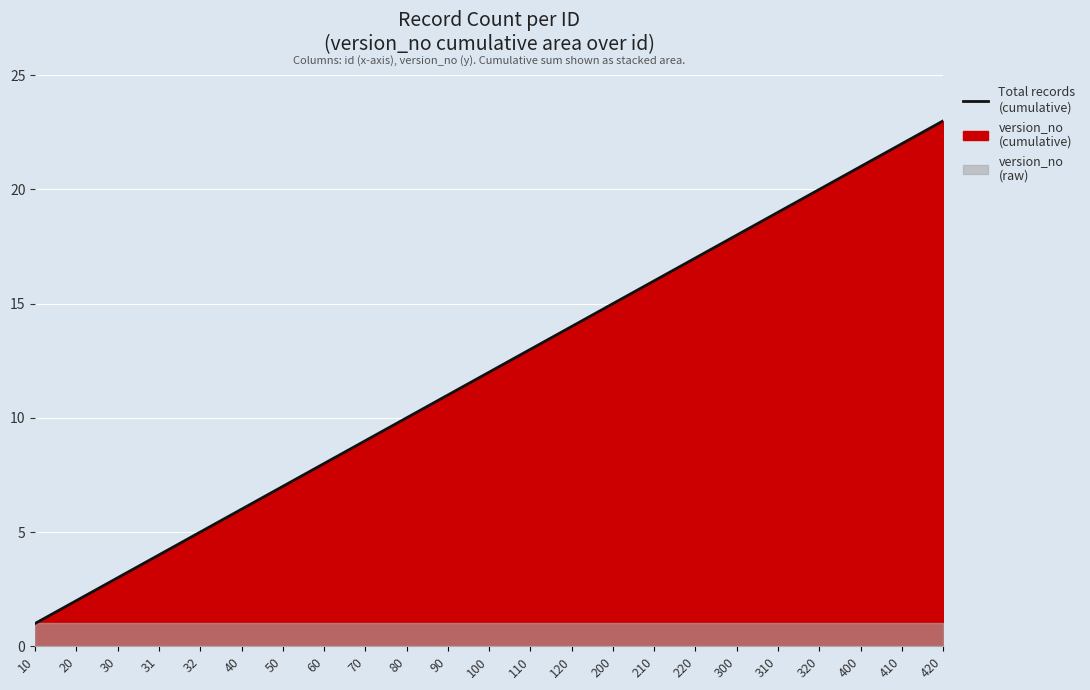

True or false: the data has more than 2 interior local peaks.

False